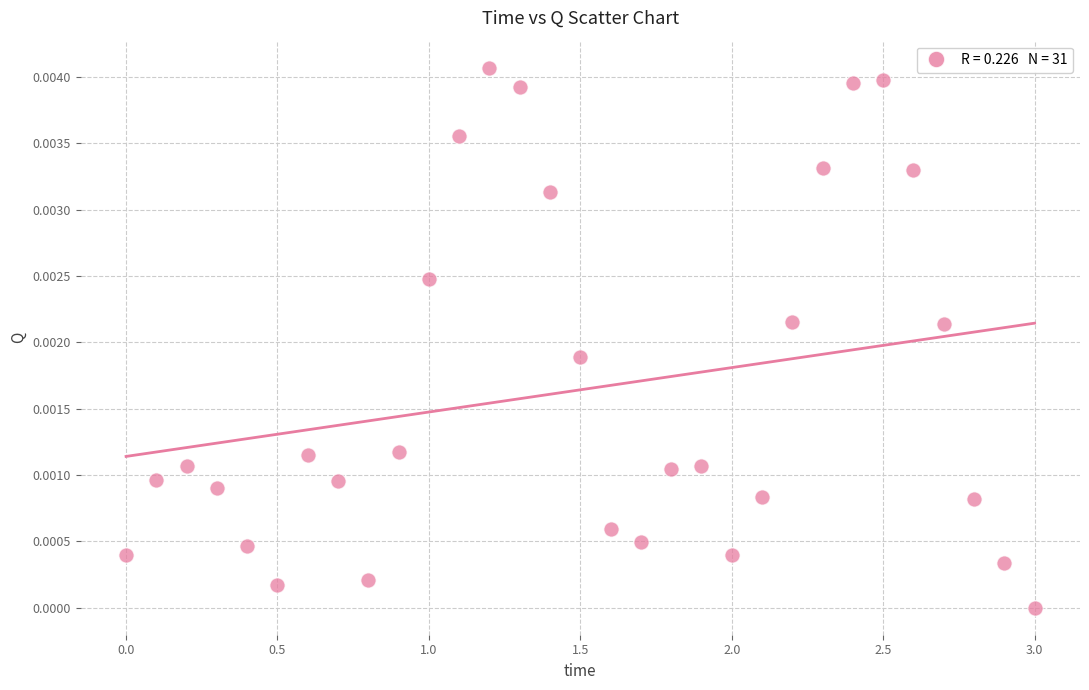

What is the range of X values (max minus min)?

3.0